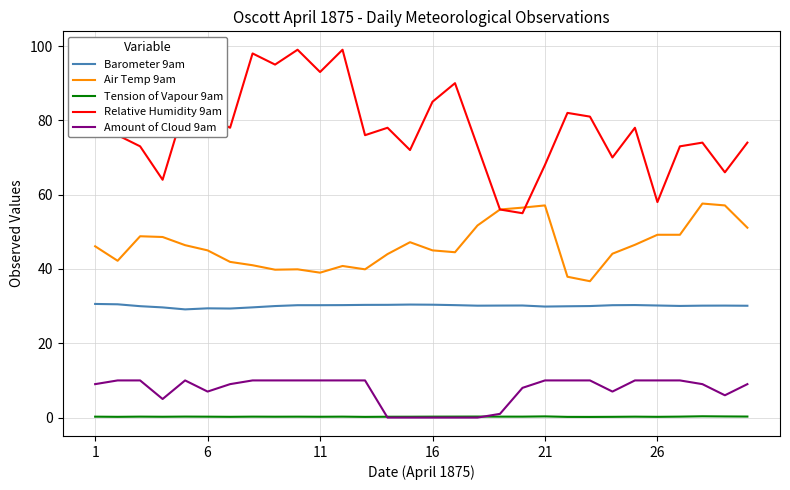

List the series in order of their peak value, lowest first.

Tension of Vapour 9am, Amount of Cloud 9am, Barometer 9am, Air Temp 9am, Relative Humidity 9am